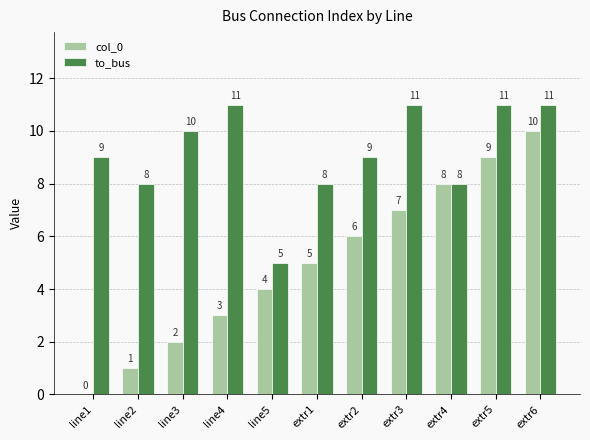

Which series has the largest total across all categories?

to_bus